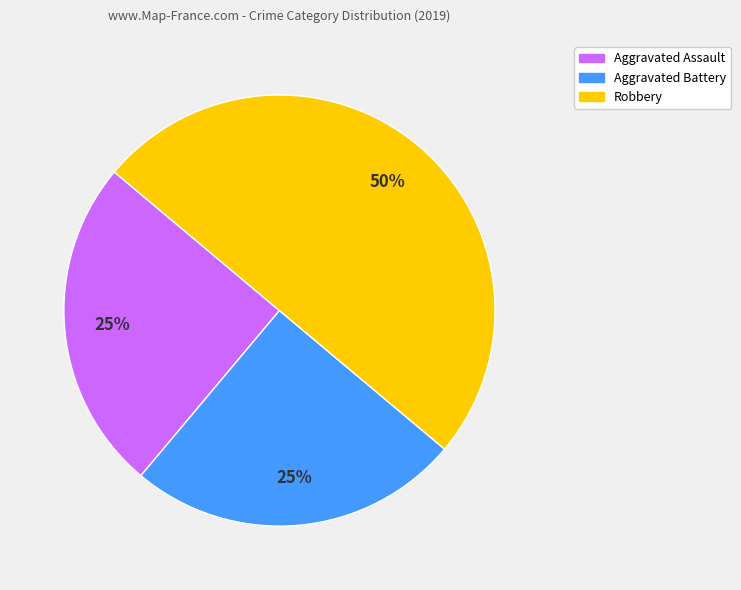

Does Aggravated Battery represent more than half of the total?

No